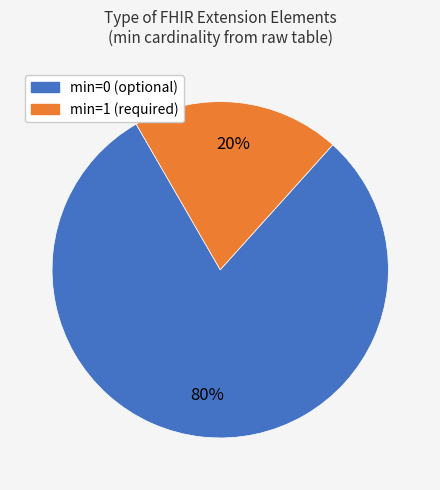

To the nearest percent, what is the difference between the largest and smallest slice percentages?

60%